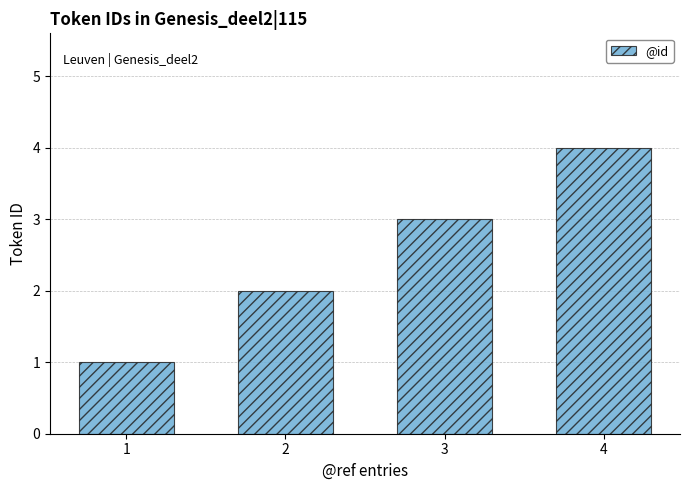

Which category has the highest value across all series?

4